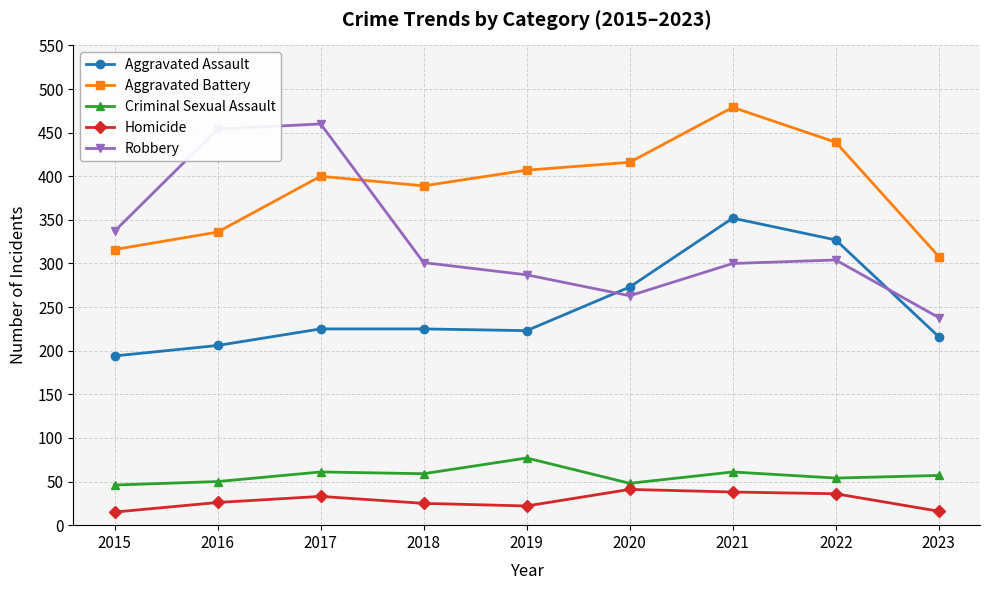

True or false: Aggravated Battery and Homicide cross at least once.

False